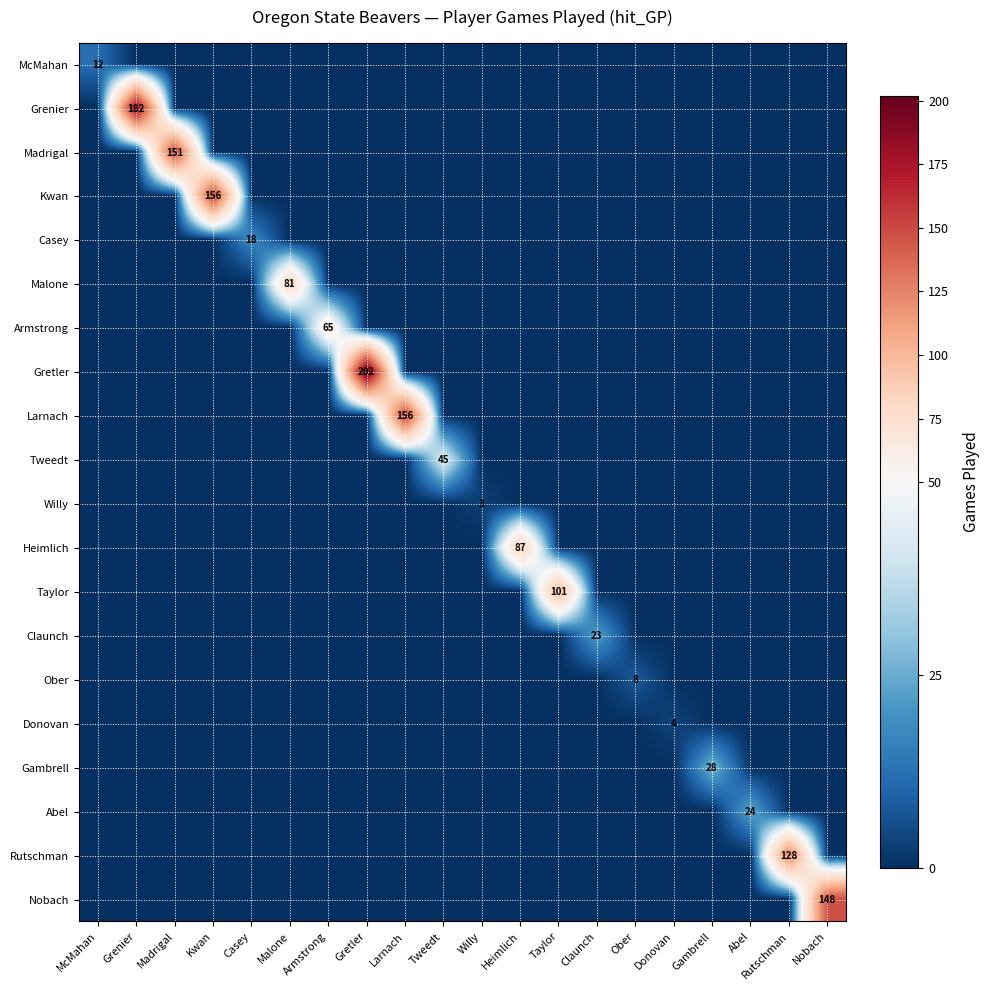

Is it true that Claunch equals 13 at Claunch?

False